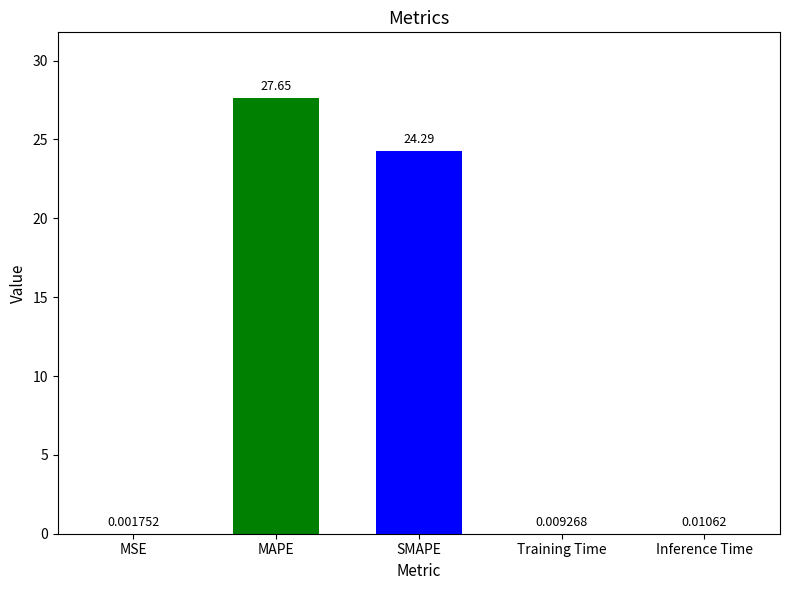

What is the change in value from MSE to MAPE?

+27.6